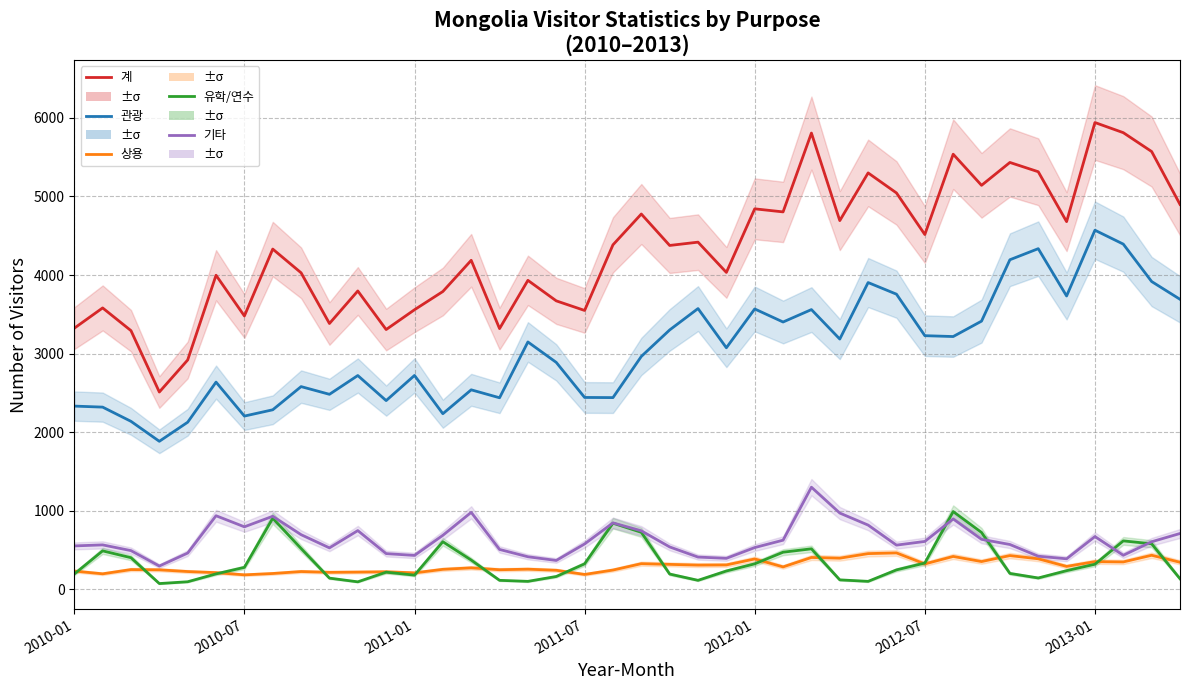

Read the 관광 value at 27.

3186